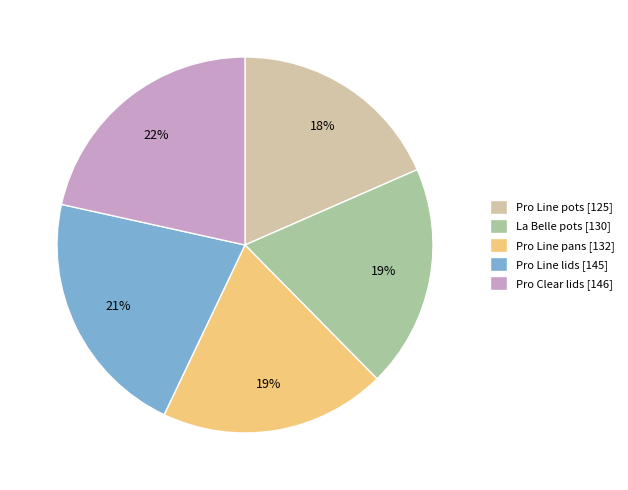

To the nearest percent, what is the average slice percentage?

20%